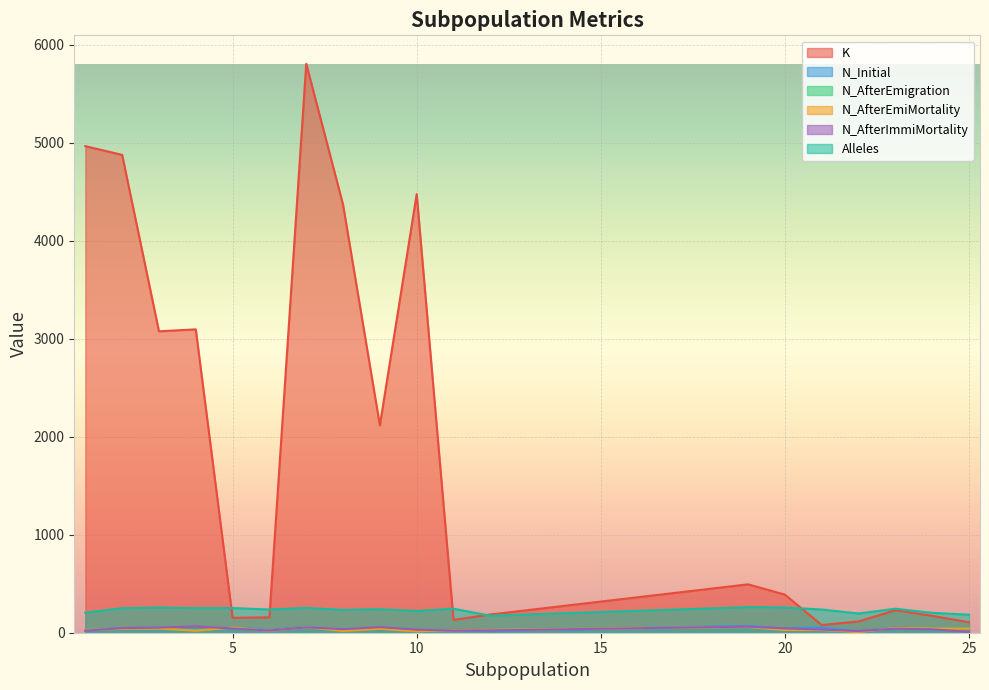

At which category is the sum across all series the highest?

7